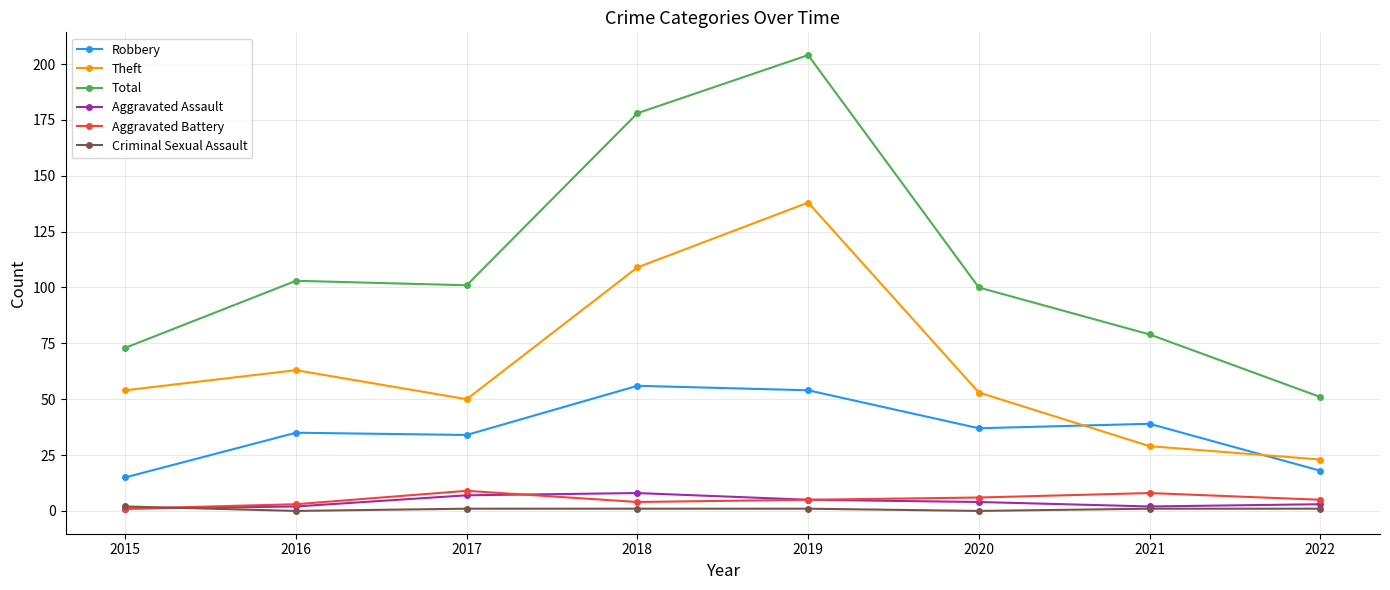

What is the difference between the maximum and minimum values in the Total series?

153